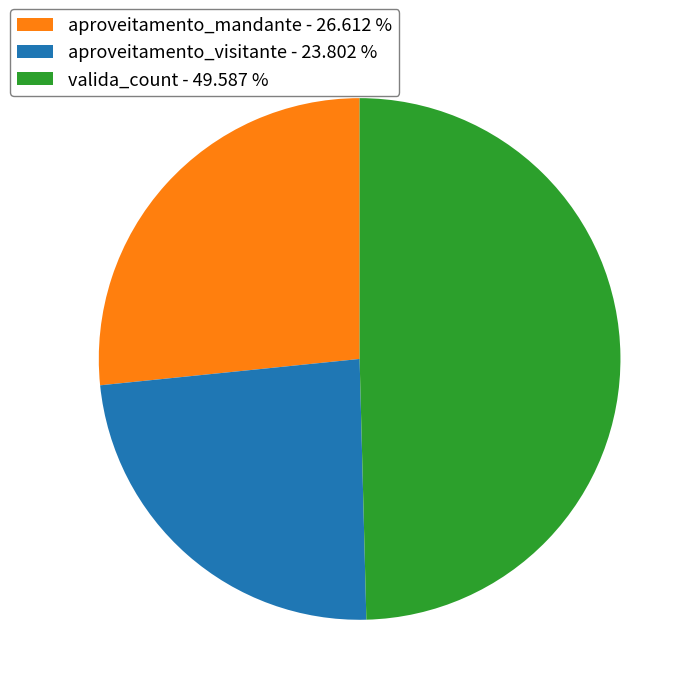

Is there any slice that represents more than half of the pie?

No